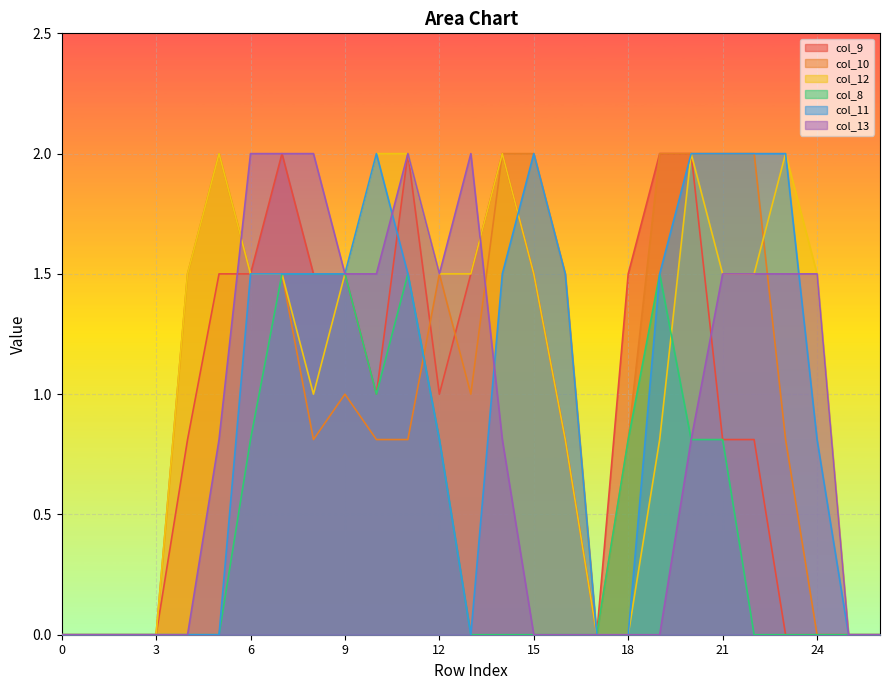

At which category does col_10 reach its first local valley?

8